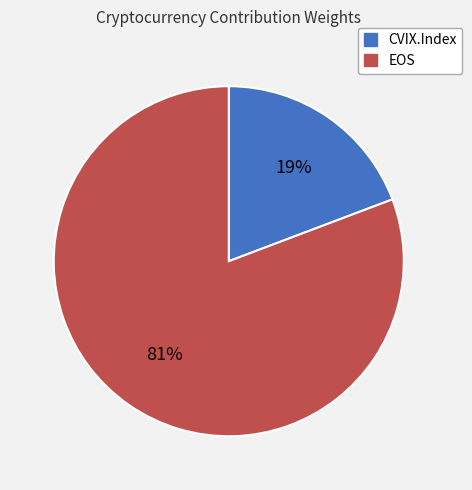

Do CVIX.Index and EOS together represent more than half of the pie?

Yes